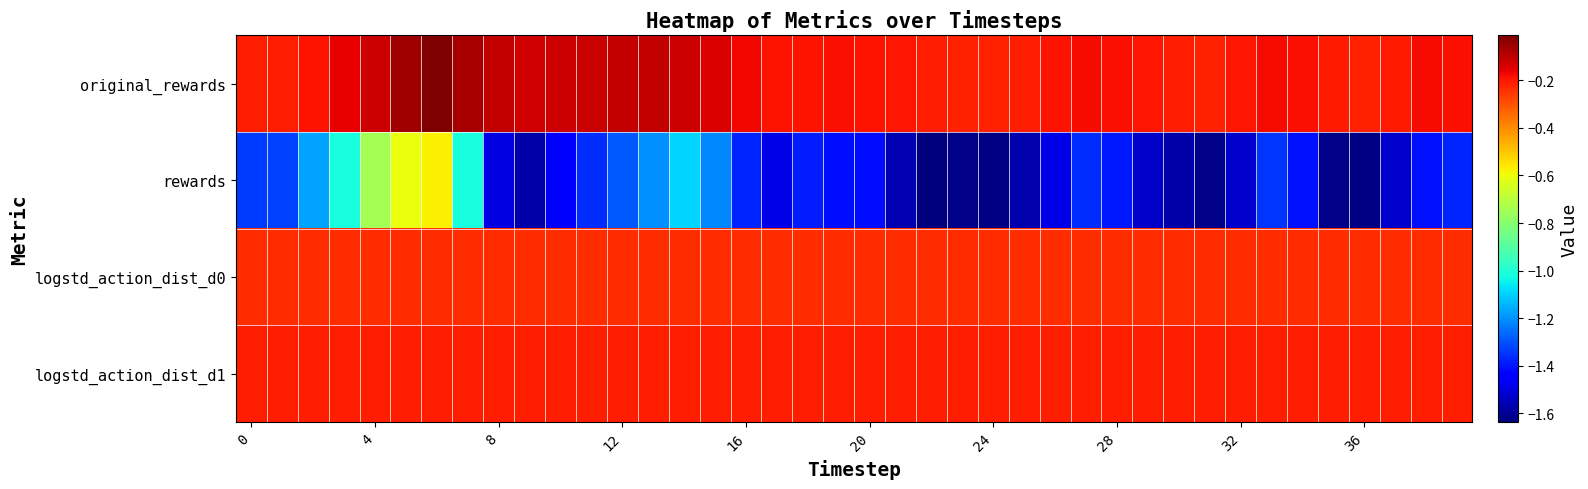

Which series has the largest total across all categories?

original_rewards